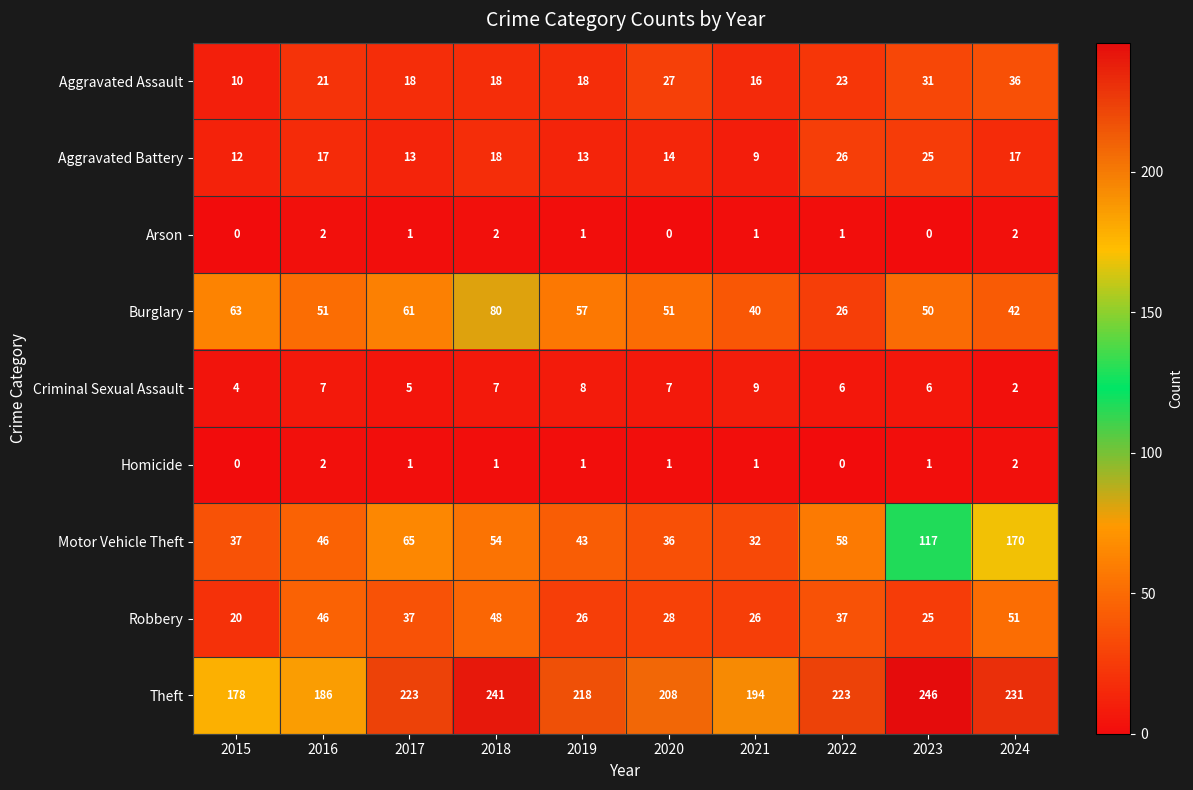

What is the maximum value shown in the chart?

246